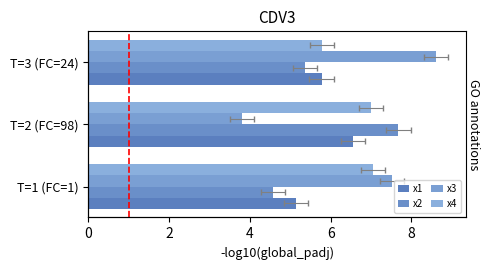

Which series has the largest total across all categories?

x3